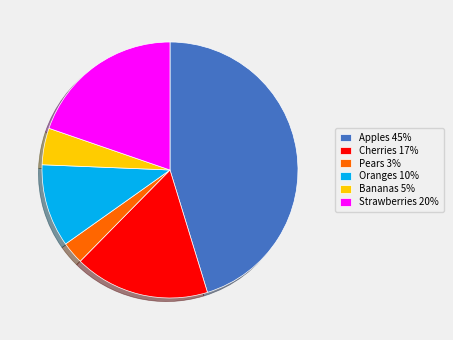

Combined, do Cherries 17% and Pears 3% account for over 50%?

No